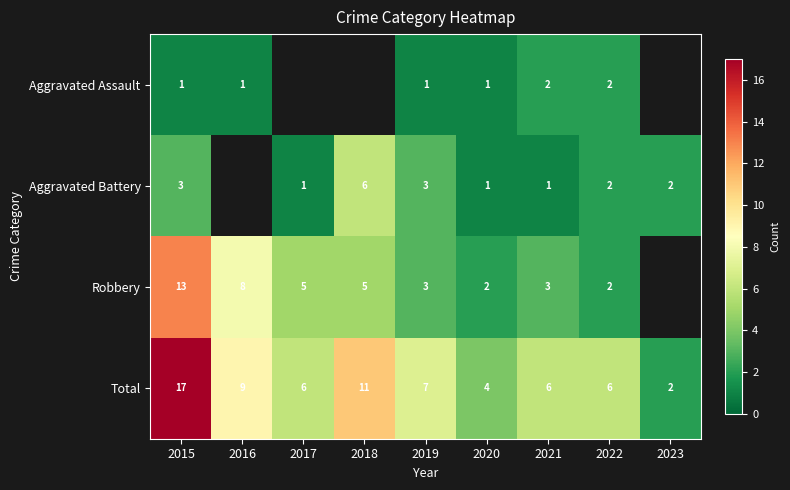

Is the value of Robbery at 2019 greater than the value of Total at 2021?

No